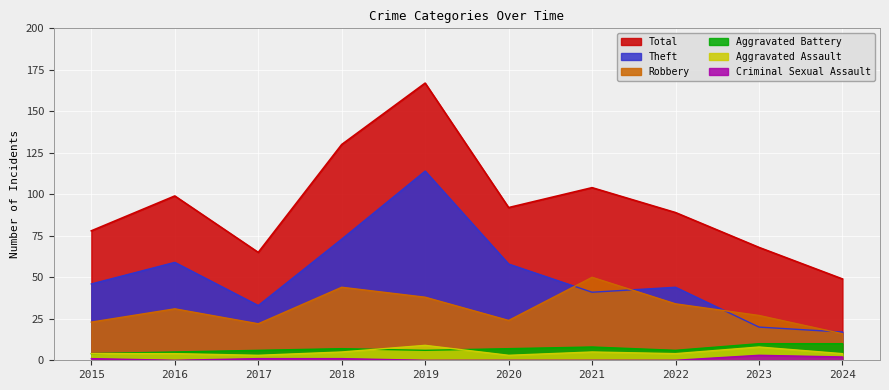

What is the approximate value of Aggravated Battery at 2022?

6